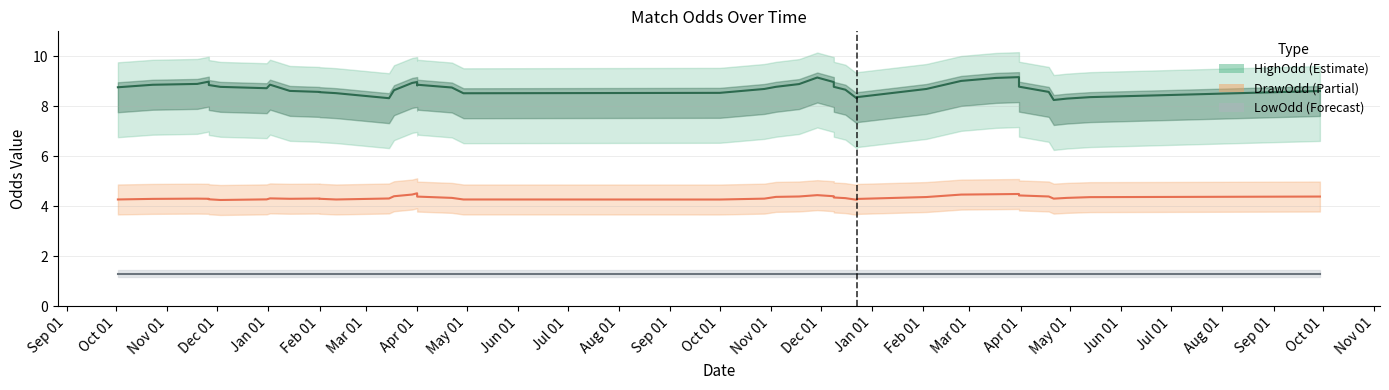

What is the label of the 33rd point from the right?

Apr 01